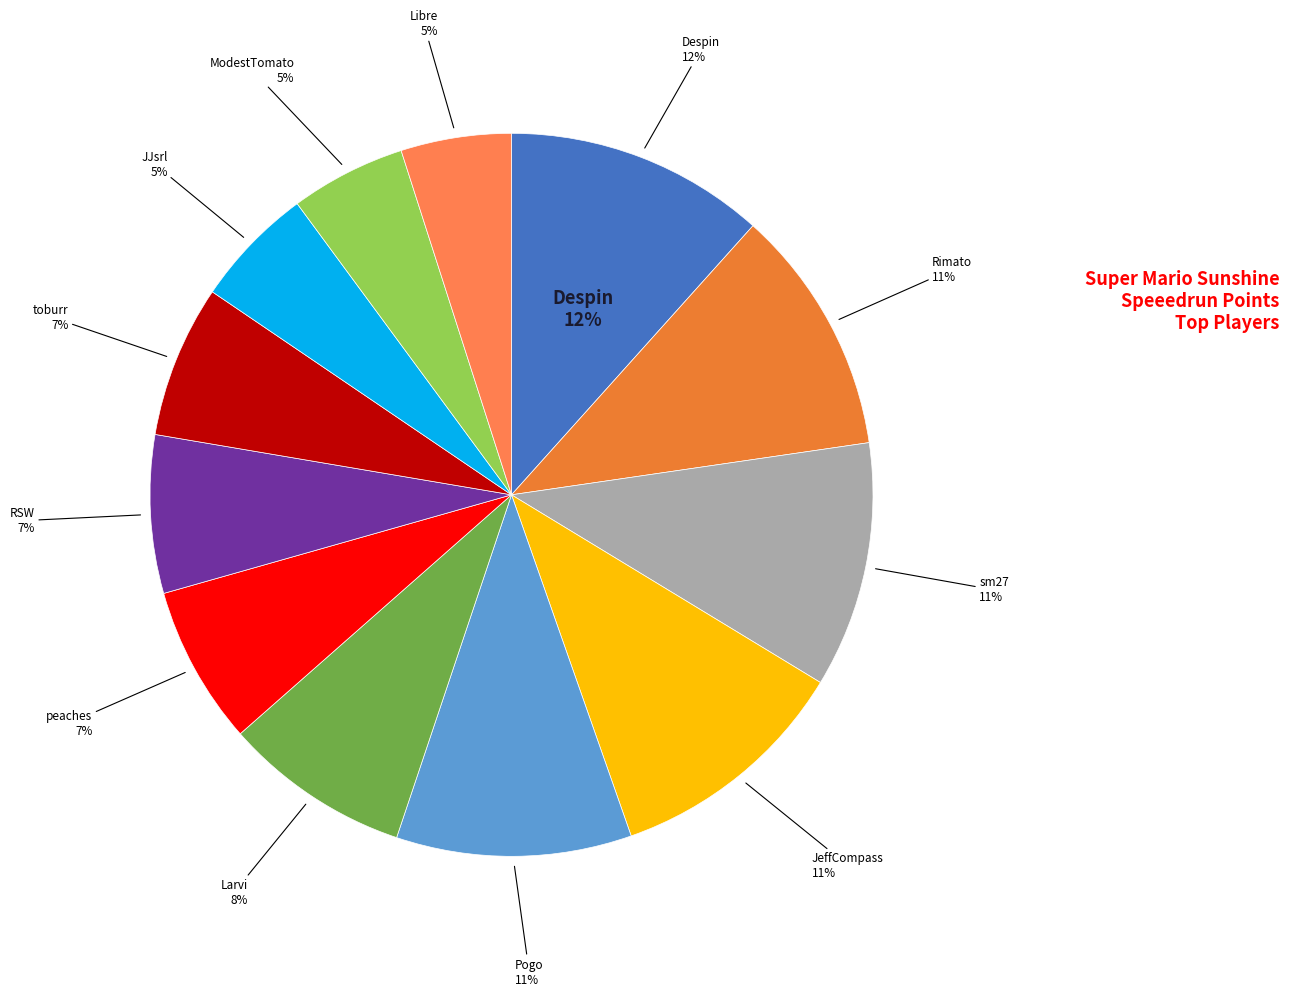

What percentage is the Pogo slice, to the nearest percent?

11%